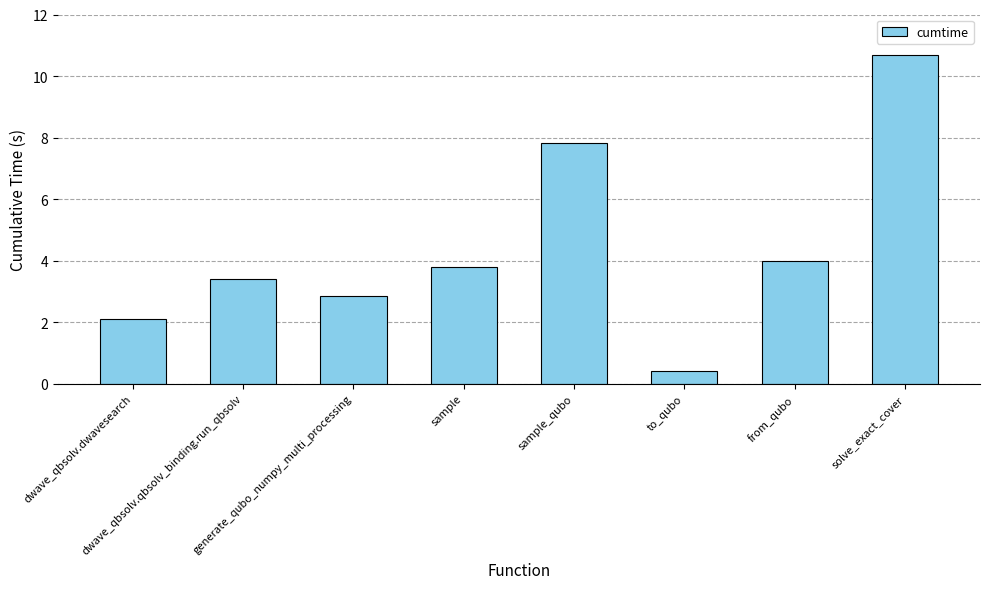

What is the ratio of the value at dwave_qbsolv.qbsolv_binding.run_qbsolv to the value at sample?

0.9